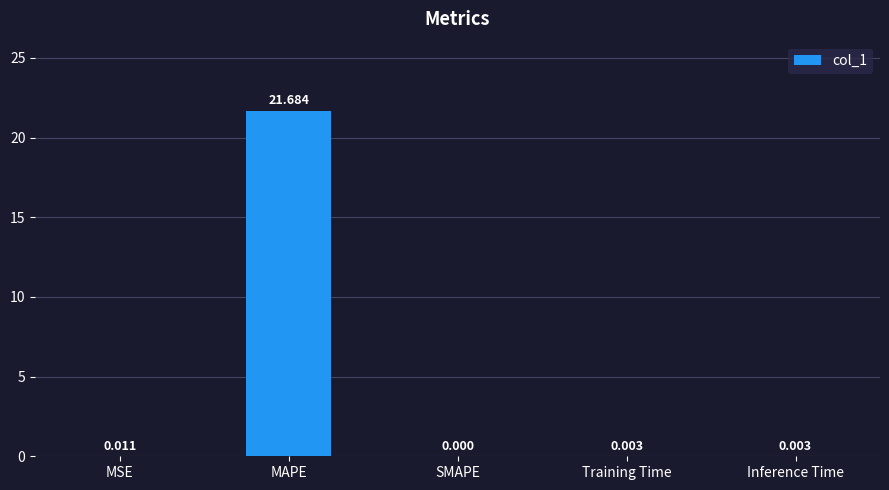

At which label is the value closest to 10?

MSE